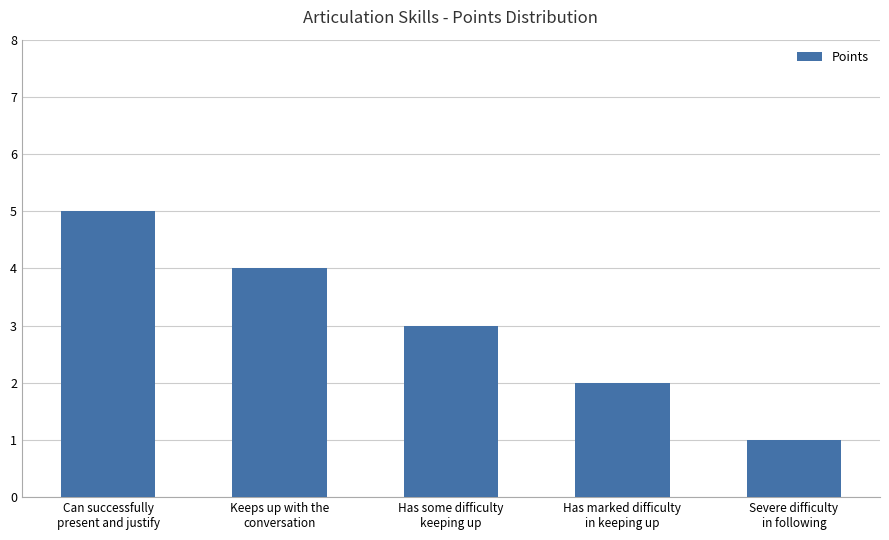

Between Has some difficulty
keeping up and Has marked difficulty
in keeping up, which is larger?

Has some difficulty
keeping up